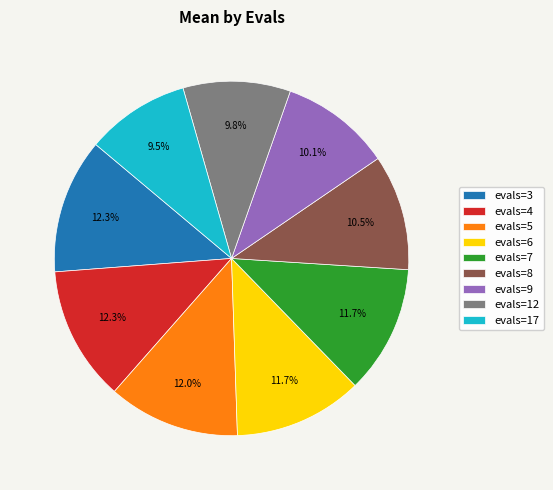

Is there any slice that represents more than half of the pie?

No